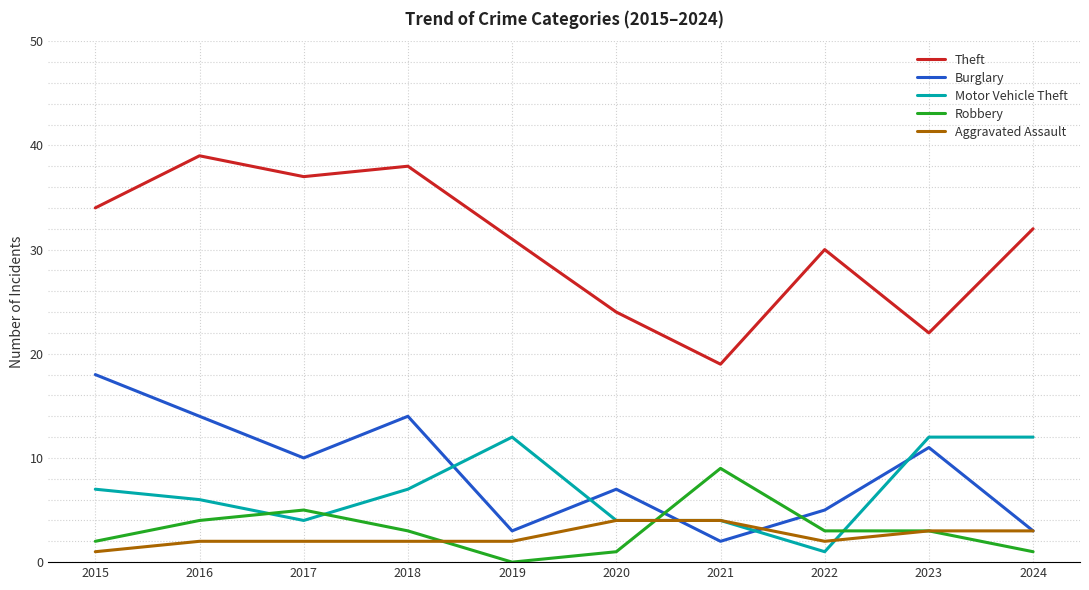

What is the difference between the Theft values at 2018 and 2024?

6